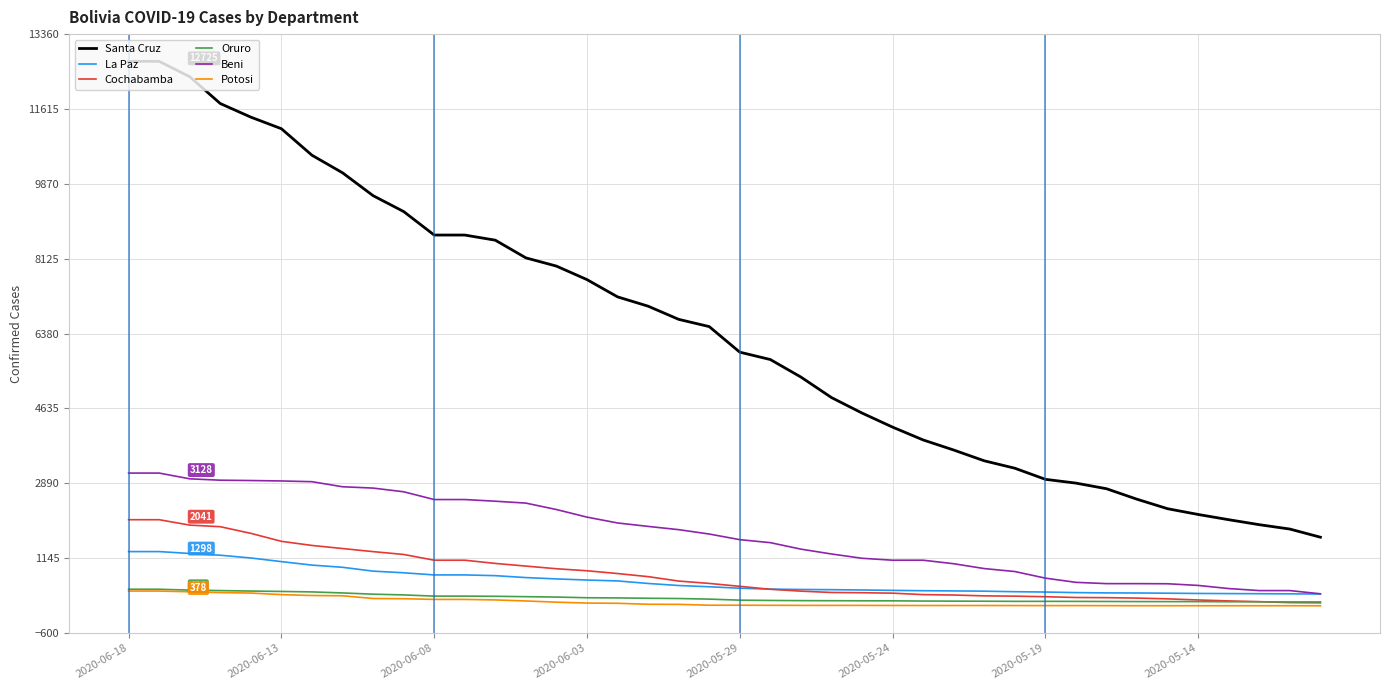

Which series has the largest total across all categories?

Santa Cruz